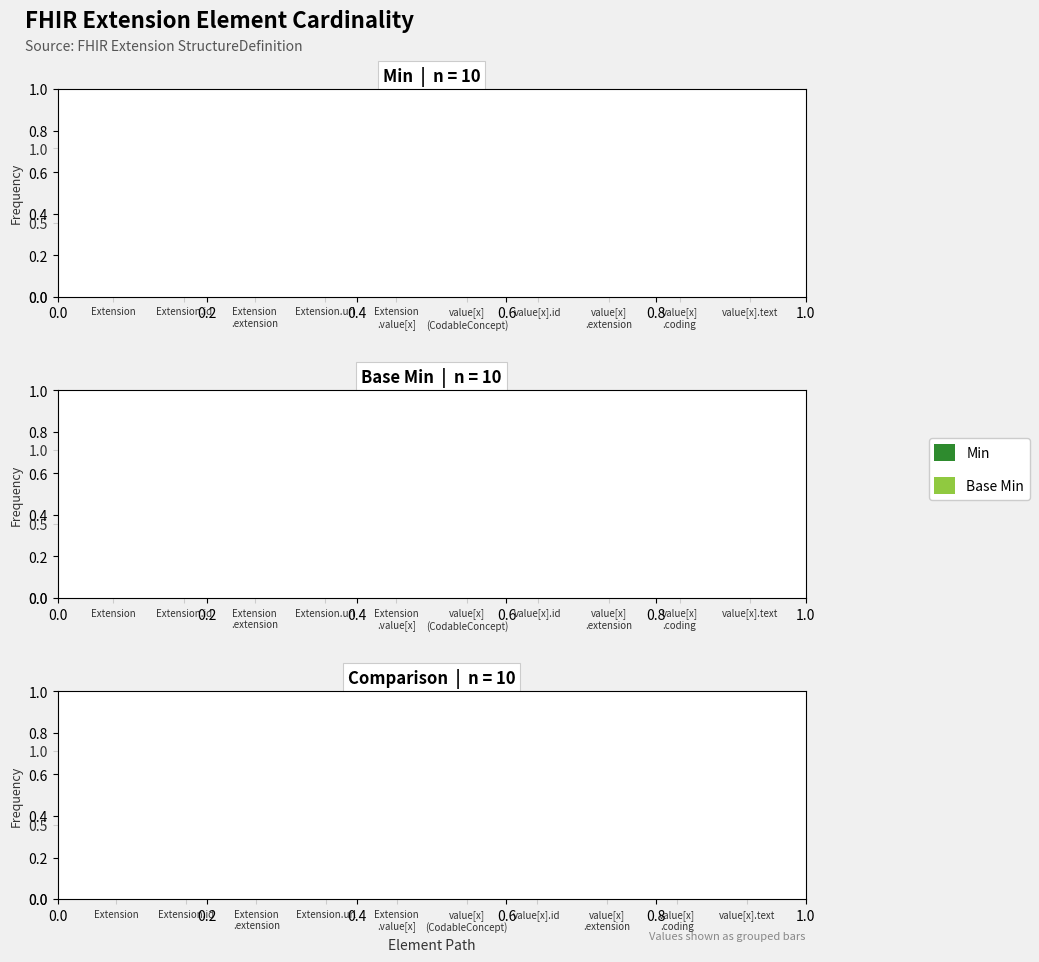

The value of Base Min at value[x].text is 0. True or false?

True